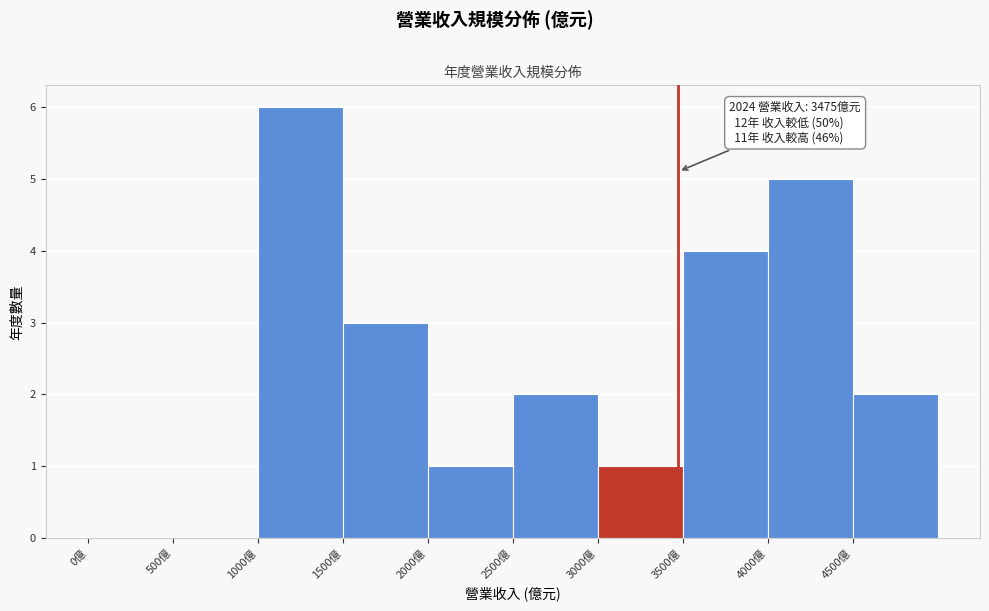

Over which range of the x-axis is the bar tallest?

1000 to 1500